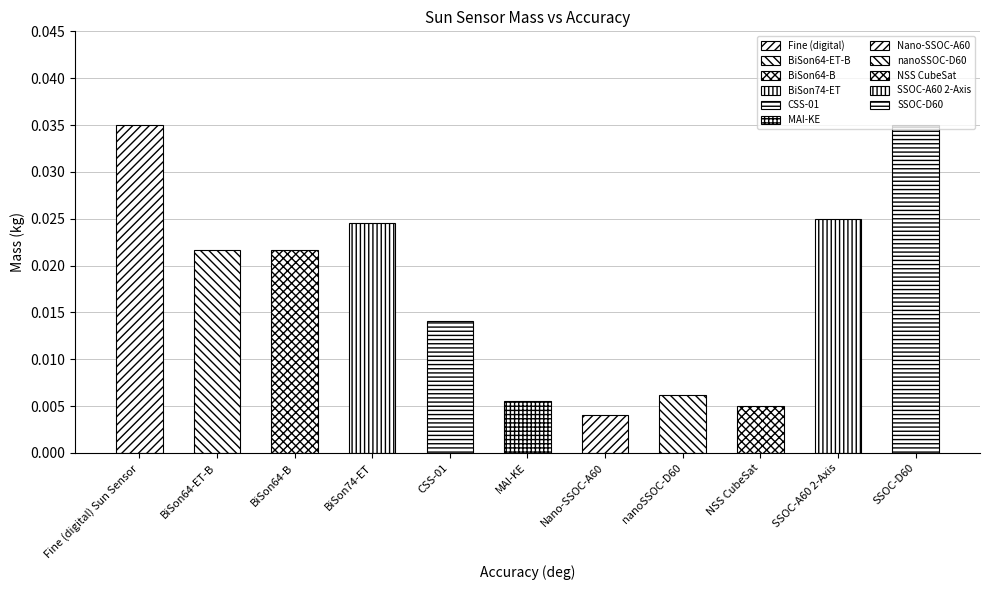

Which has a higher value, Nano-SSOC-A60 or SSOC-A60 2-Axis?

SSOC-A60 2-Axis